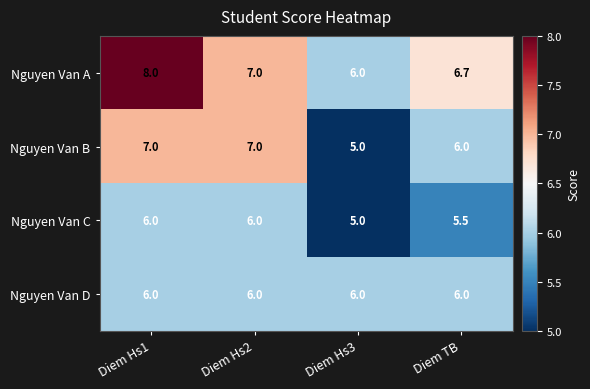

At which category is the sum across all series the highest?

Diem Hs1